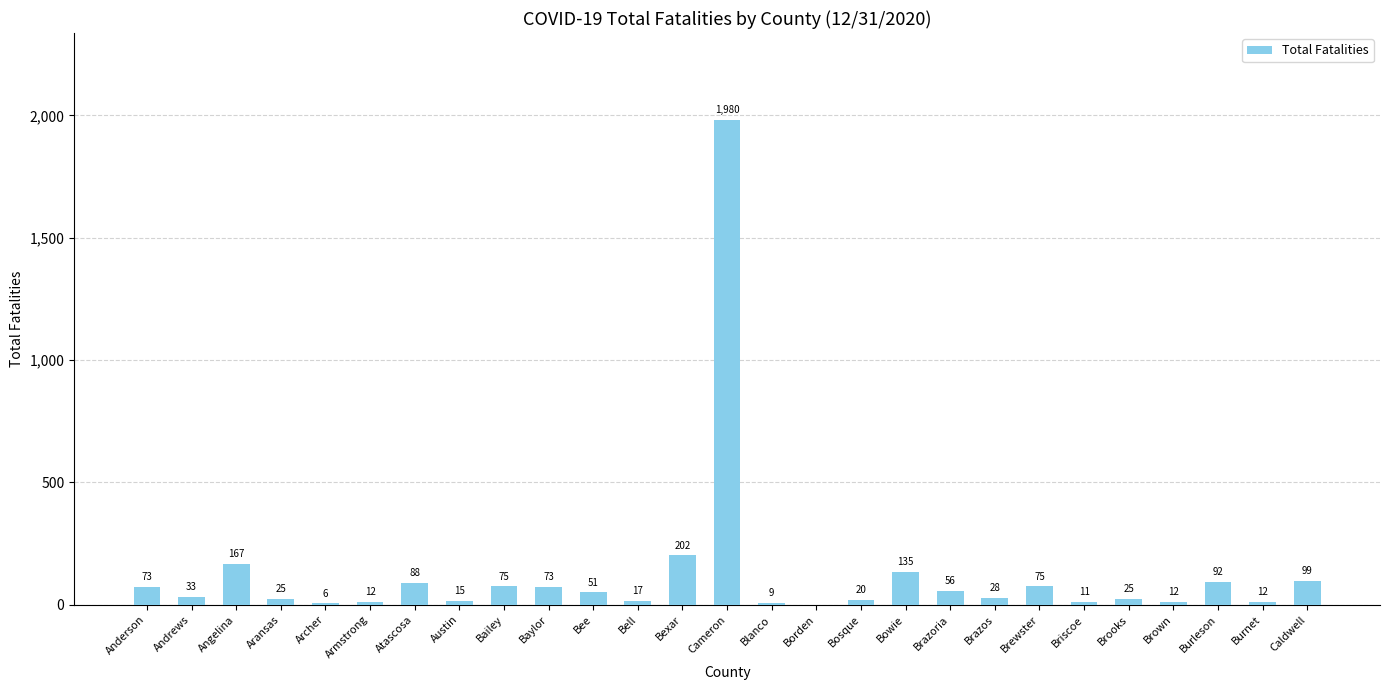

How many values are above zero?

26